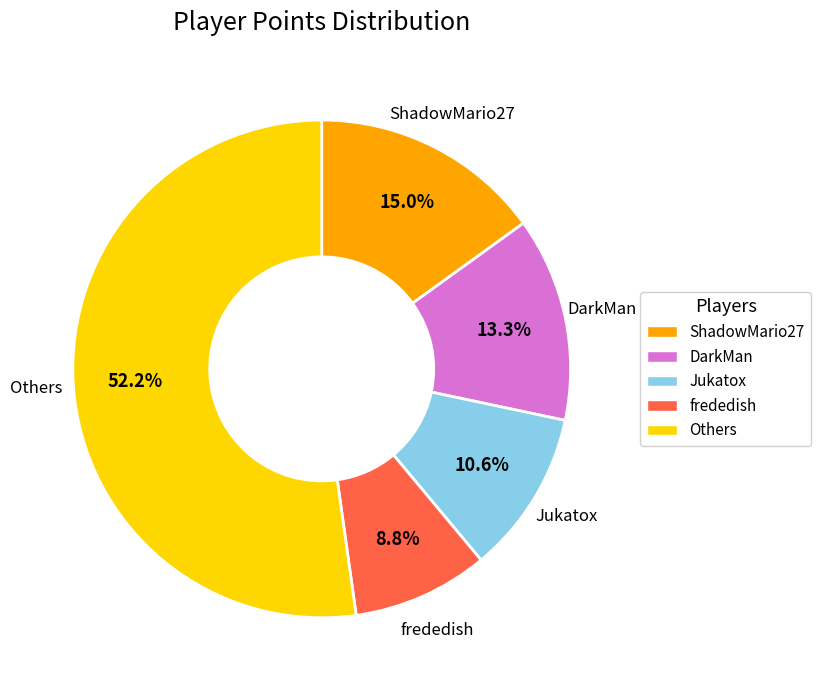

Is there any slice that represents more than half of the pie?

Yes